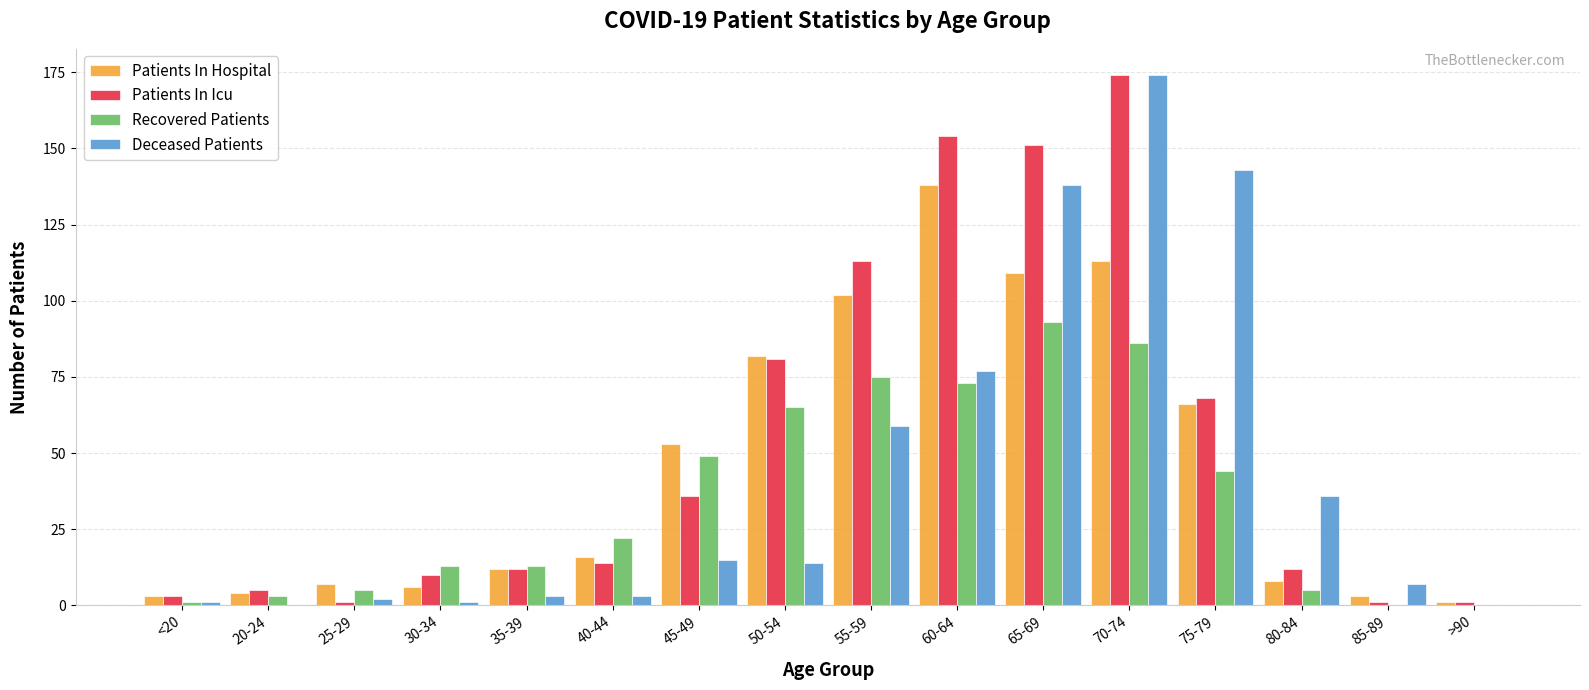

Which series has the largest total across all categories?

Patients In Icu